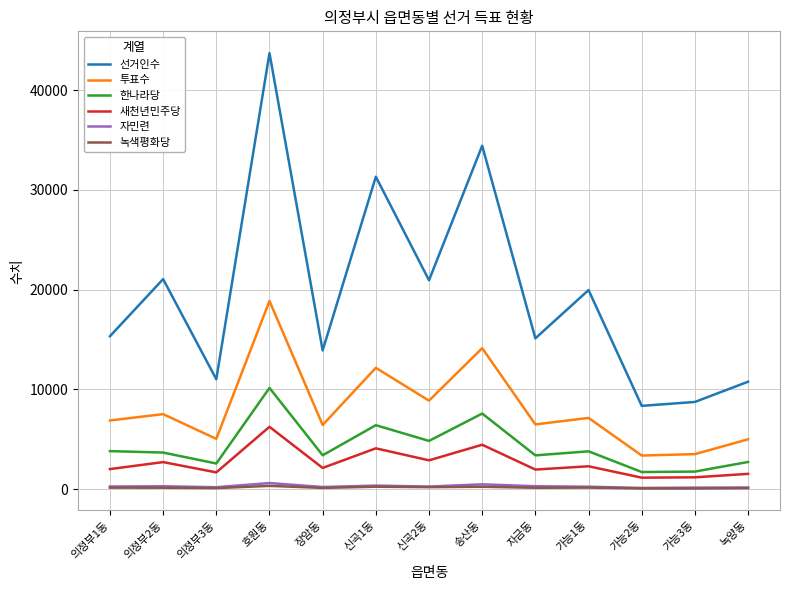

At how many categories does at least one series exceed 40553?

1